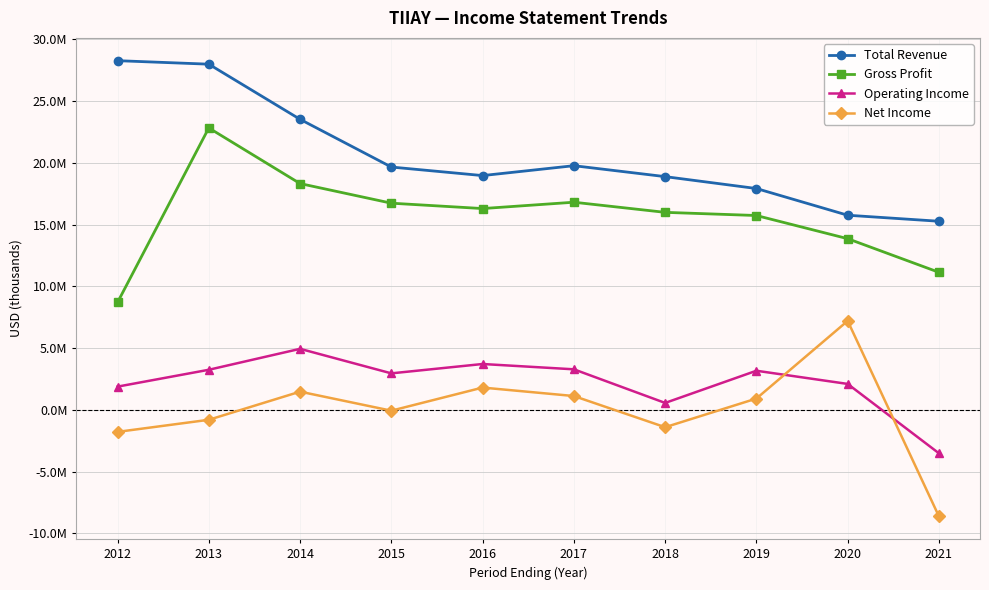

What is the total value across all series at 2015?

39292600